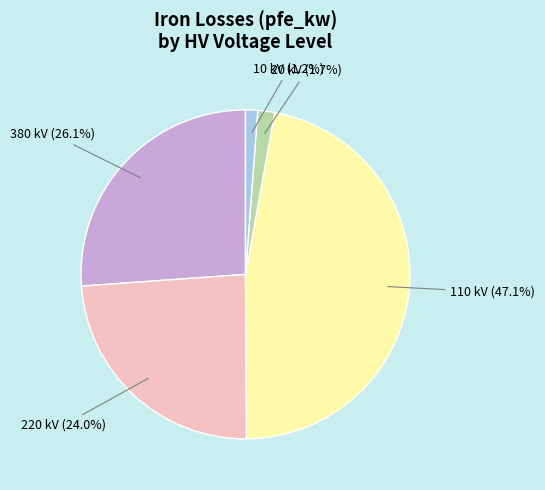

Is there any slice that represents more than half of the pie?

No